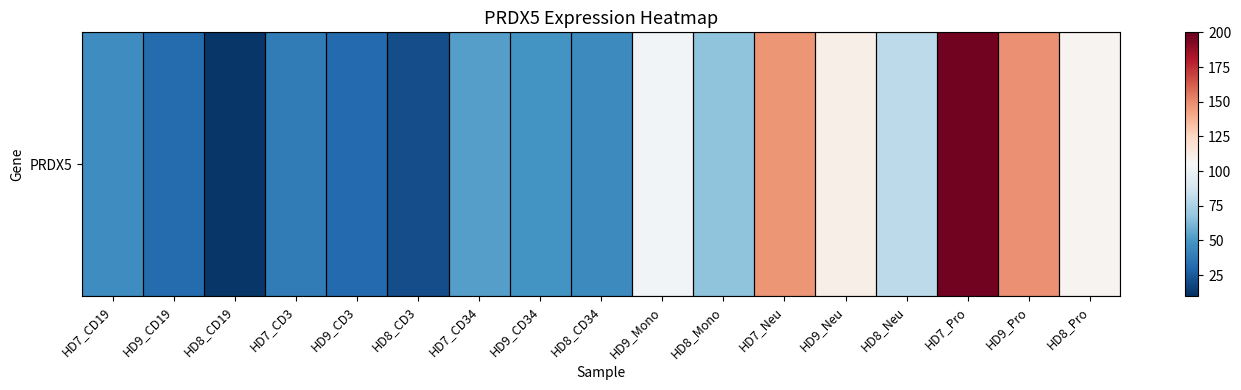

How many distinct data groups are displayed?

1